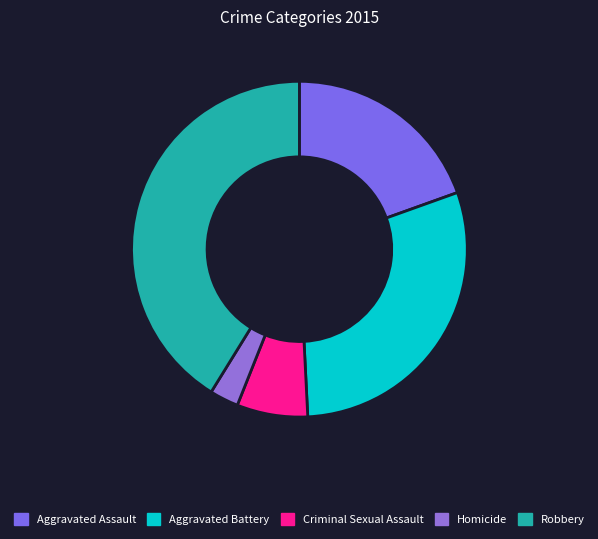

Rank the categories by value from highest to lowest.

Robbery, Aggravated Battery, Aggravated Assault, Criminal Sexual Assault, Homicide